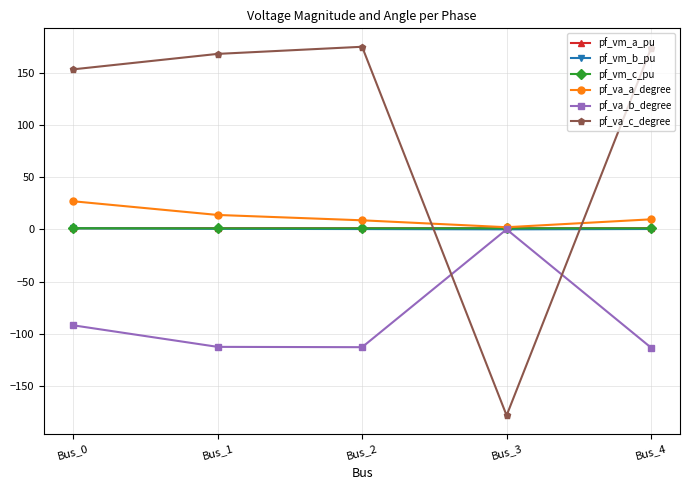

Where do pf_vm_a_pu and pf_va_c_degree first cross each other?

Bus_2 and Bus_3